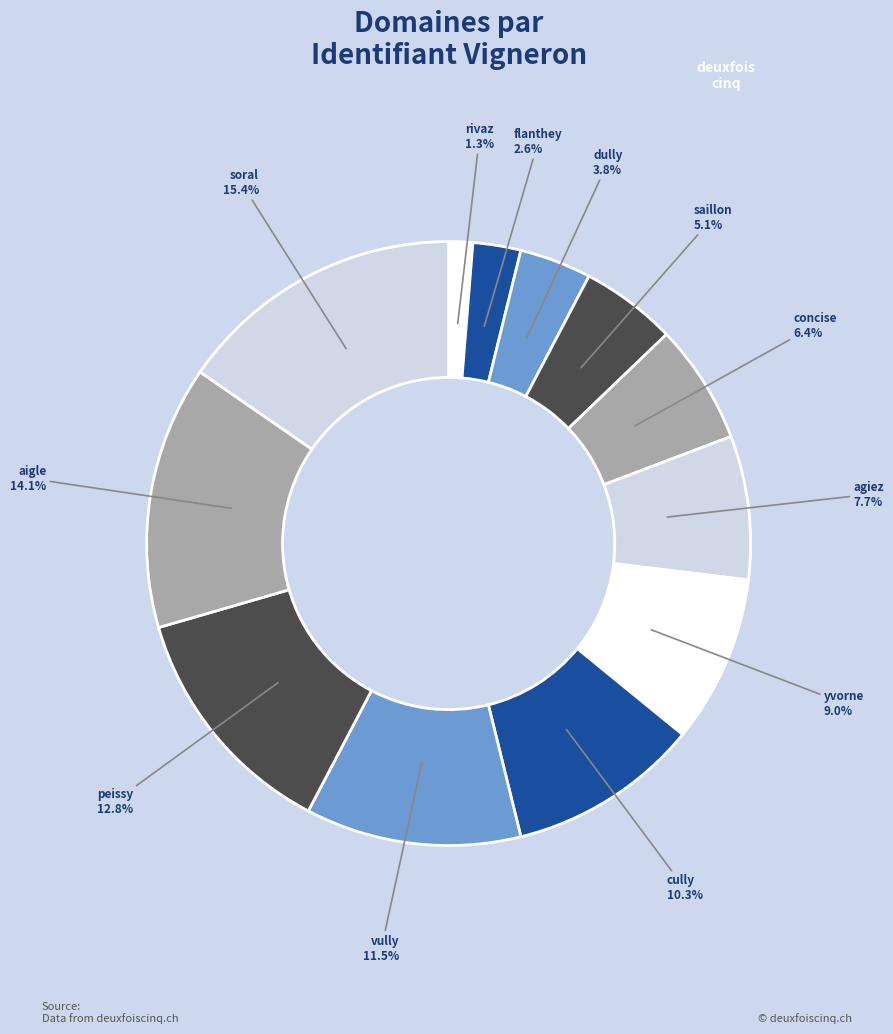

What percentage is the yvorne slice, to the nearest percent?

9%